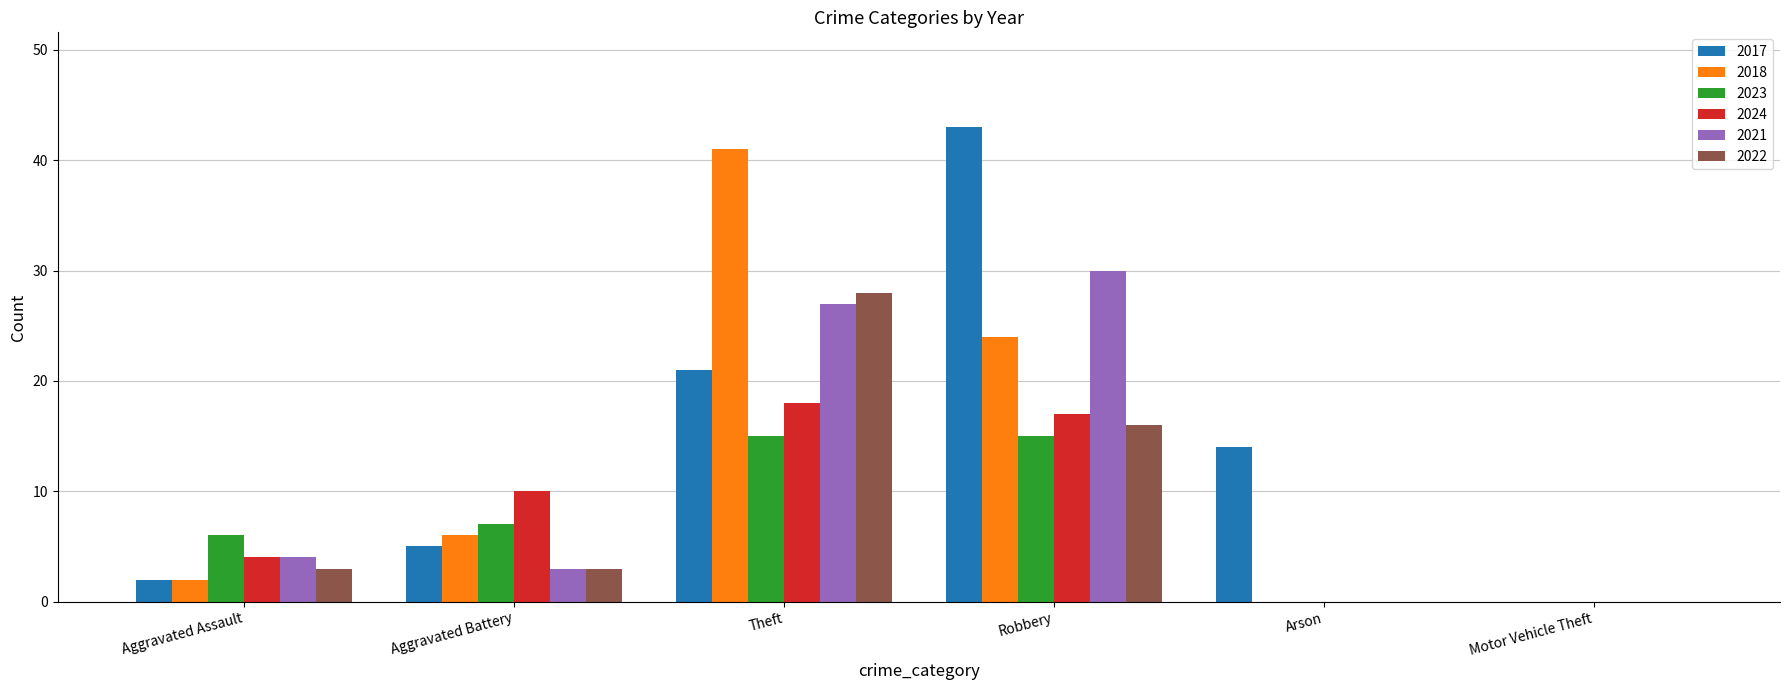

How many series are shown in this chart?

6